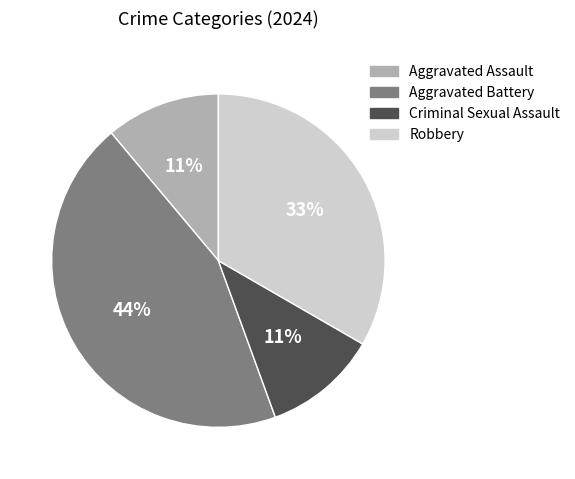

Do Criminal Sexual Assault and Aggravated Assault together represent more than half of the pie?

No